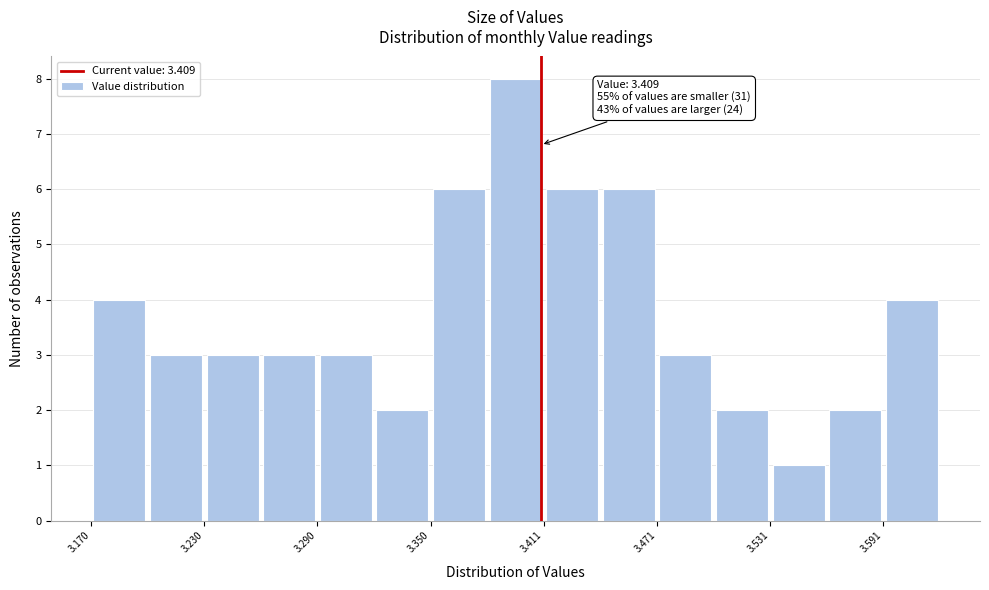

Read against the x-axis, roughly where is the centre of the tallest bar?

3.40